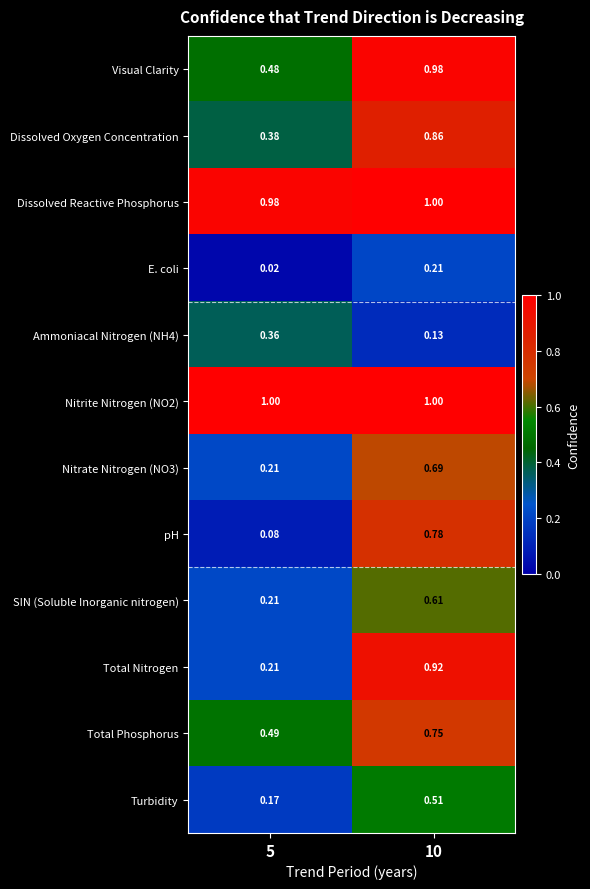

Is the value of Dissolved Oxygen Concentration at 10 greater than the value of Ammoniacal Nitrogen (NH4) at 5?

Yes